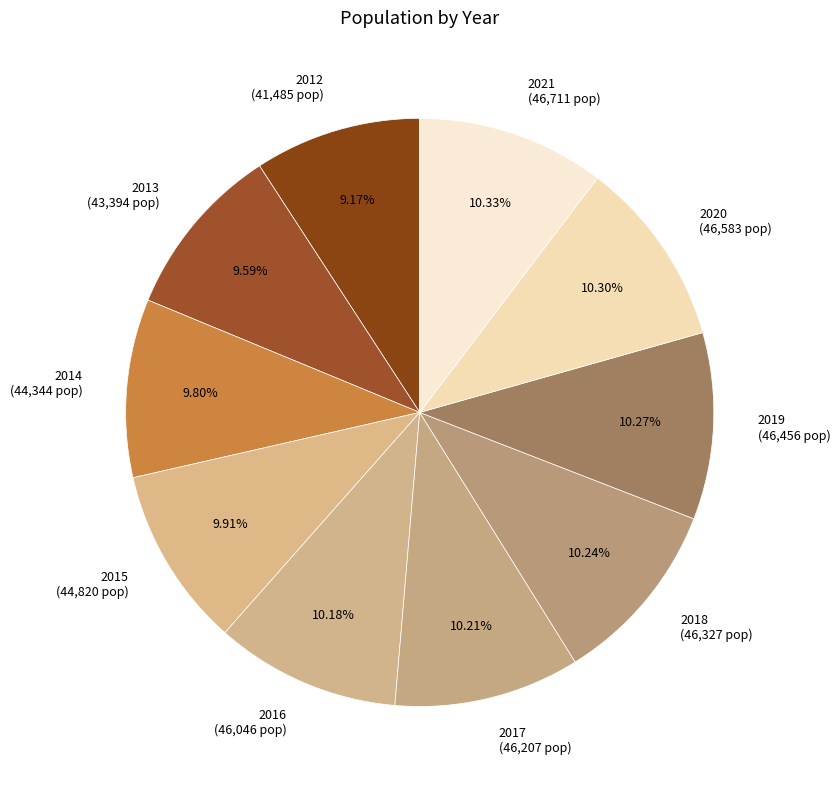

Does 2016 account for over 50% of the chart?

No